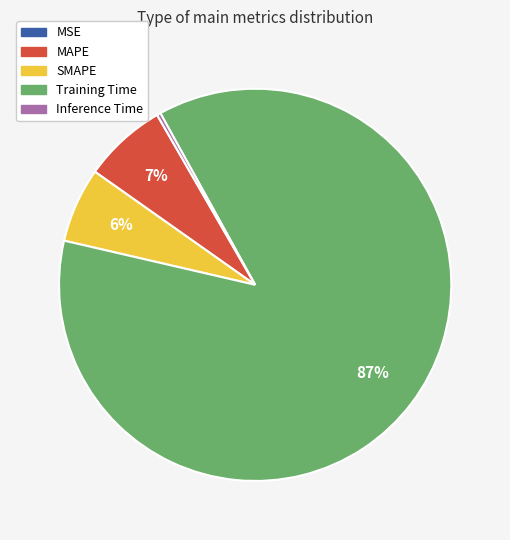

Which has a higher value, Training Time or Inference Time?

Training Time